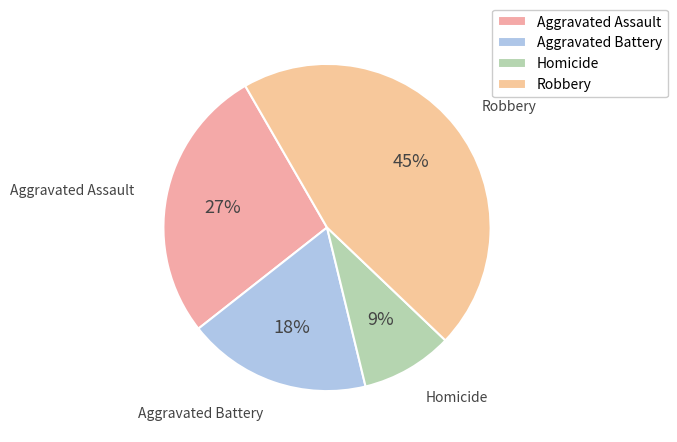

Is it true that Aggravated Battery is 18% of the pie?

True